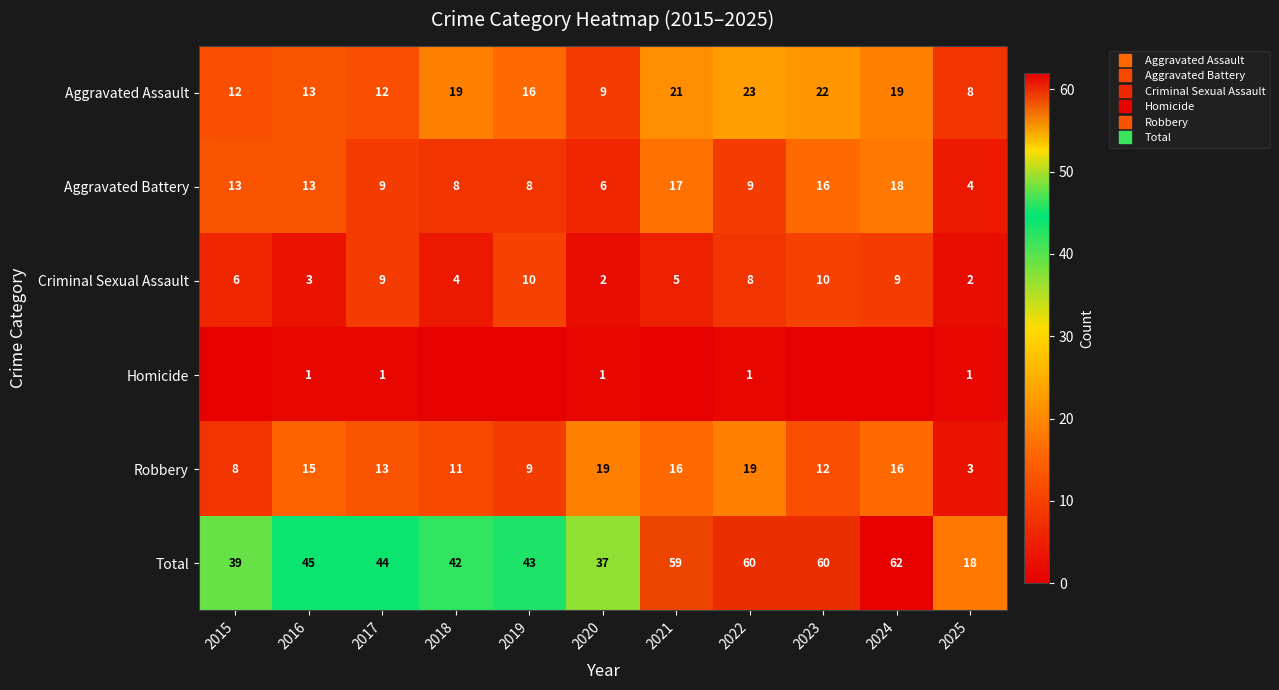

What is the maximum value shown in the chart?

62